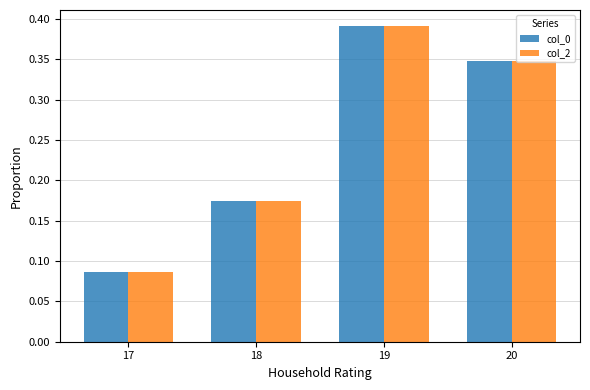

Count the col_2 values in the range 0 to 1.

4